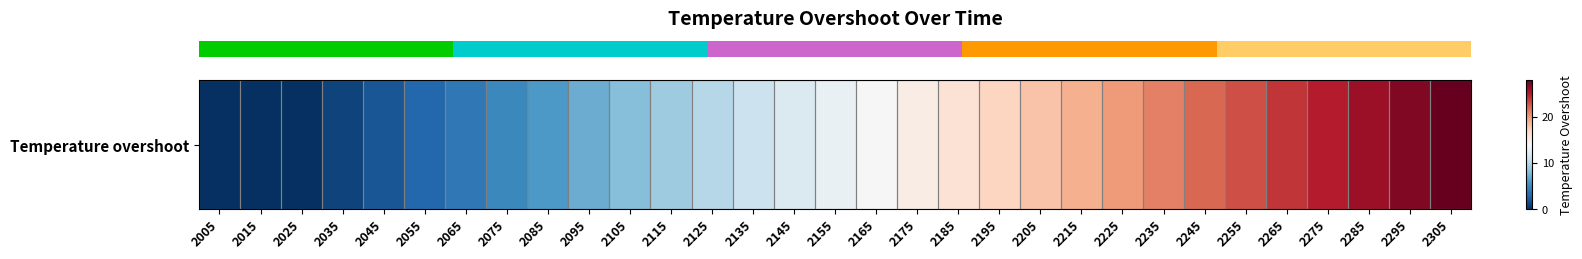

What is the sum of all values?

406